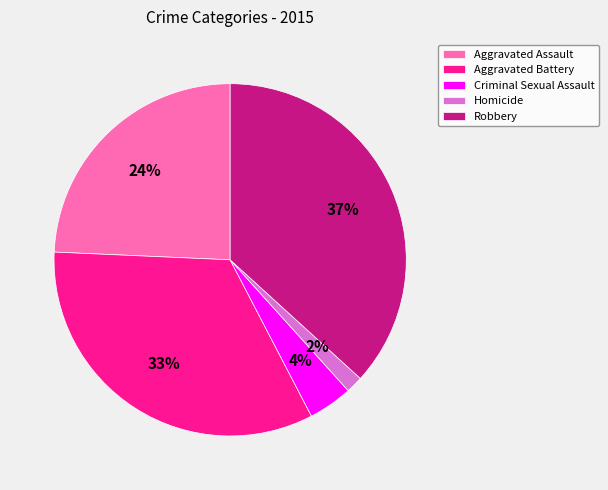

The Homicide slice represents 2% of the pie. True or false?

True